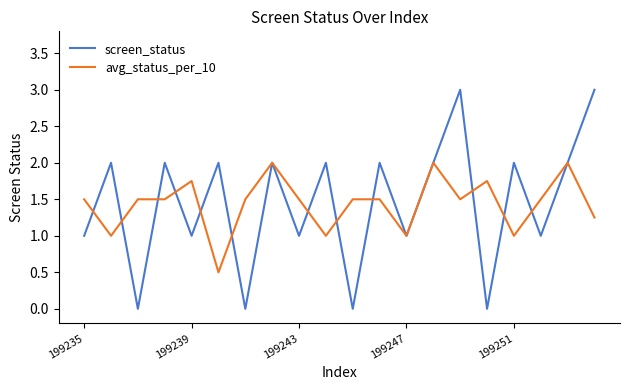

What is the highest value of the screen_status series?

3.0